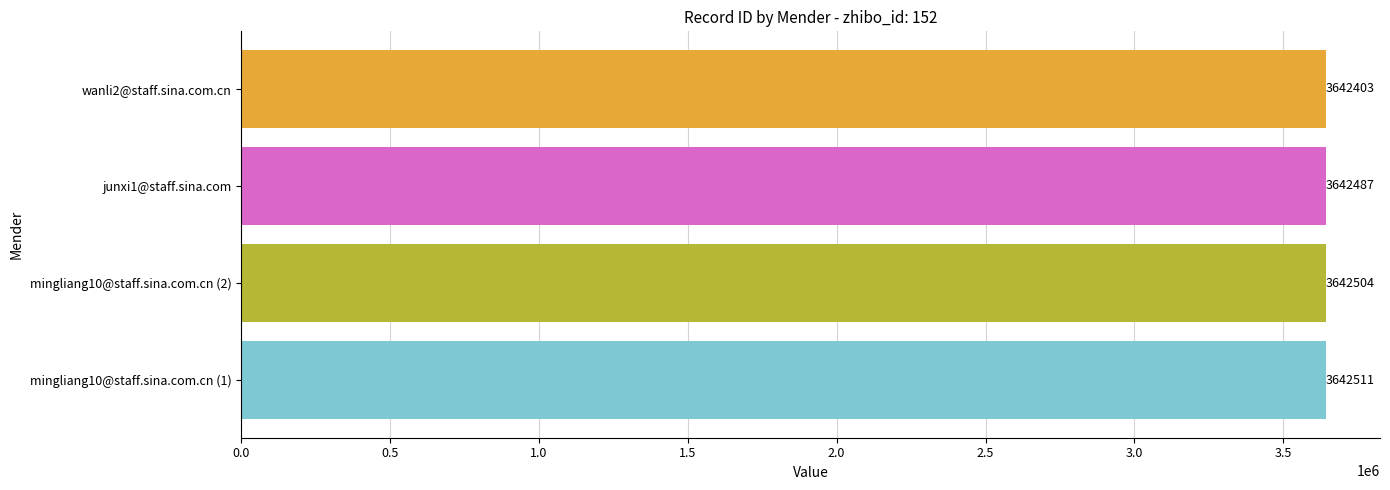

The value at mingliang10@staff.sina.com.cn (2) is 5842038. True or false?

False